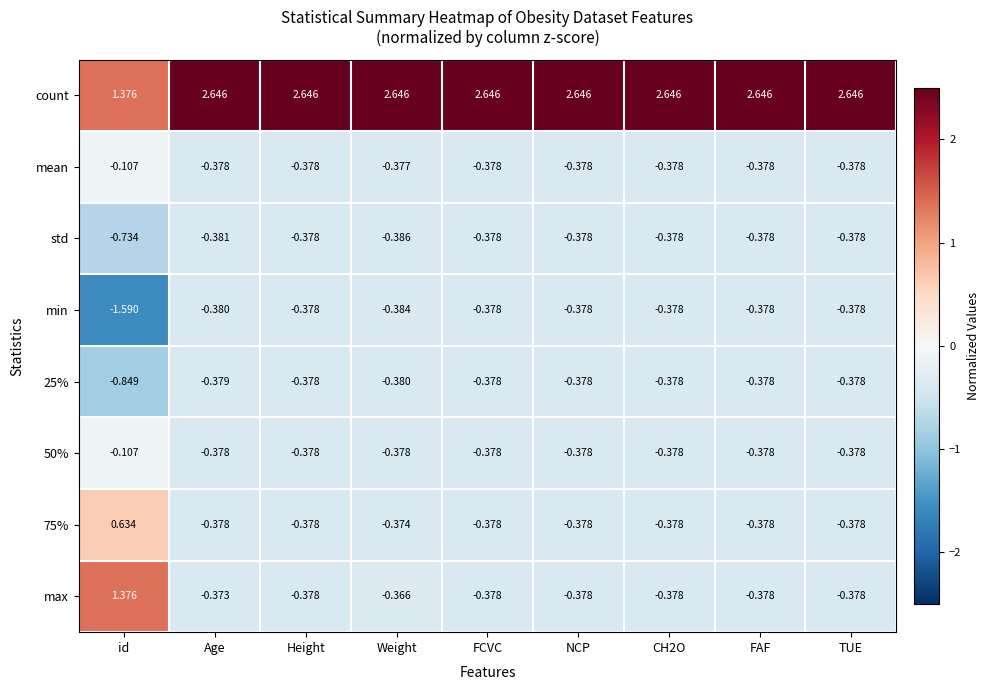

Which category has the lowest value in the min series?

id